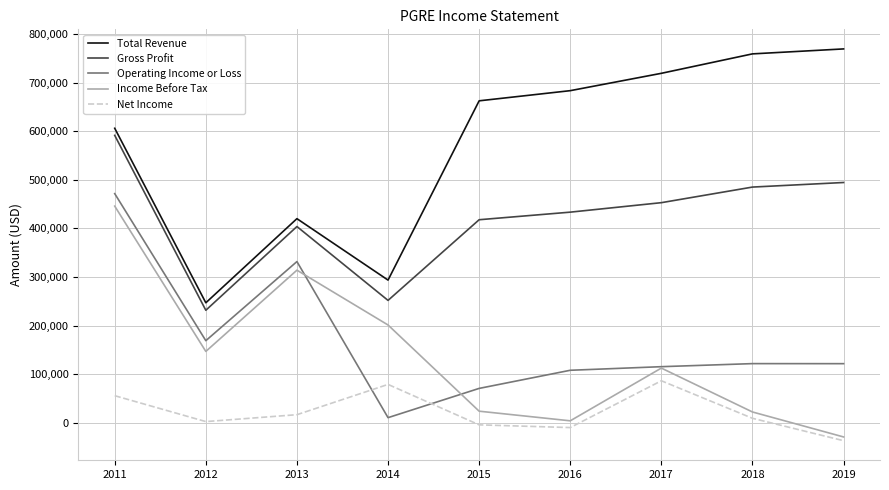

What is the approximate value of Operating Income or Loss at 2017, to the nearest 50?

115300